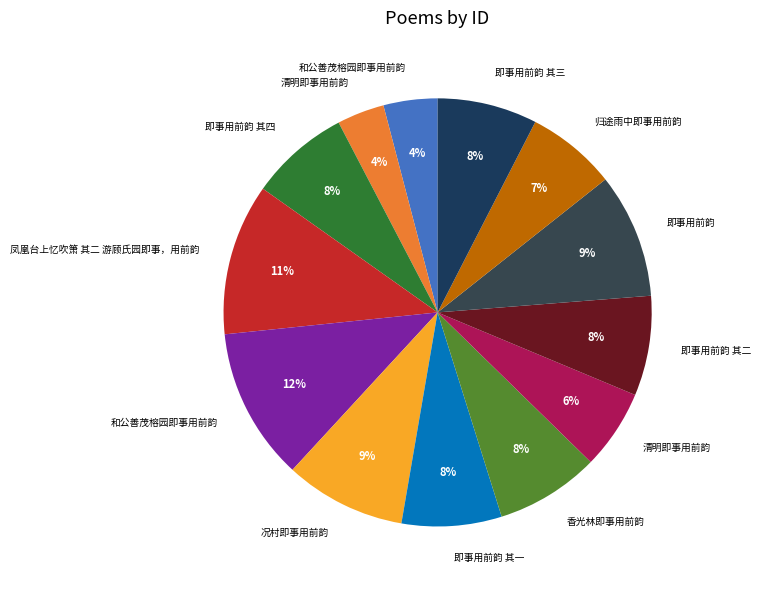

To the nearest percent, what is the difference between the largest and smallest slice percentages?

8%